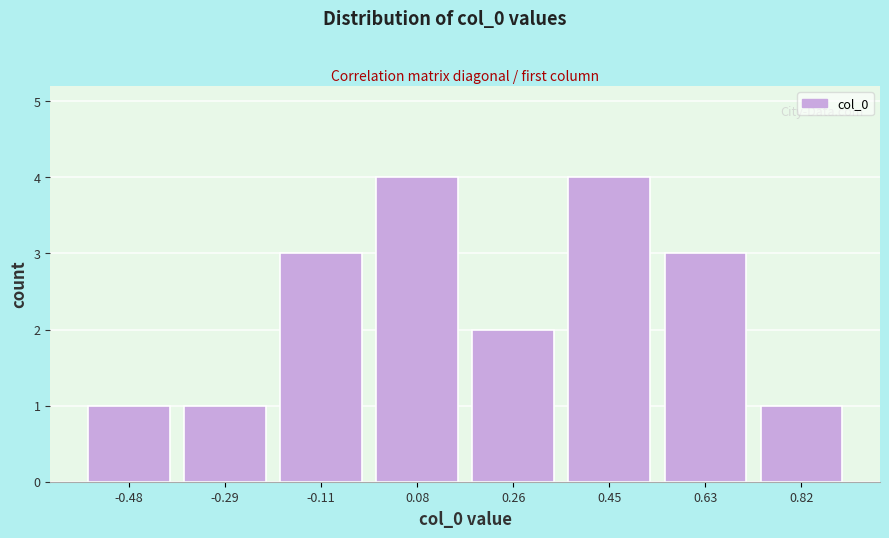

Reading left to right, what are all the values shown in this chart?

1	1	3	4	2	4	3	1